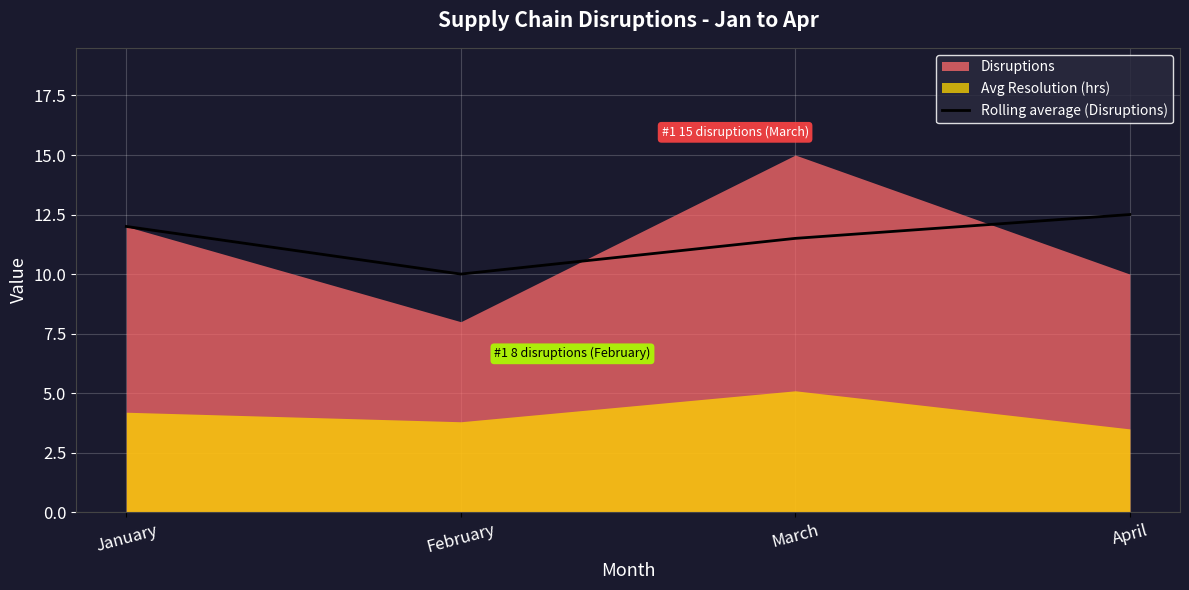

How many values are below 12?

2